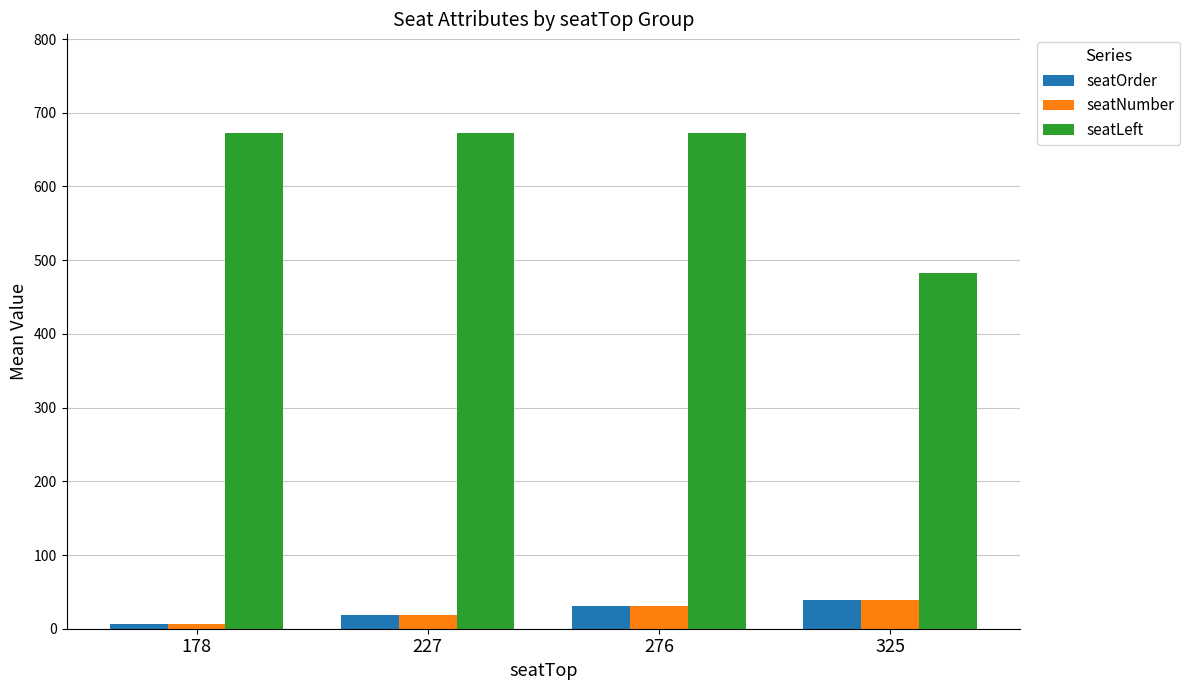

What is the difference between the highest and lowest values at 325?

443.5